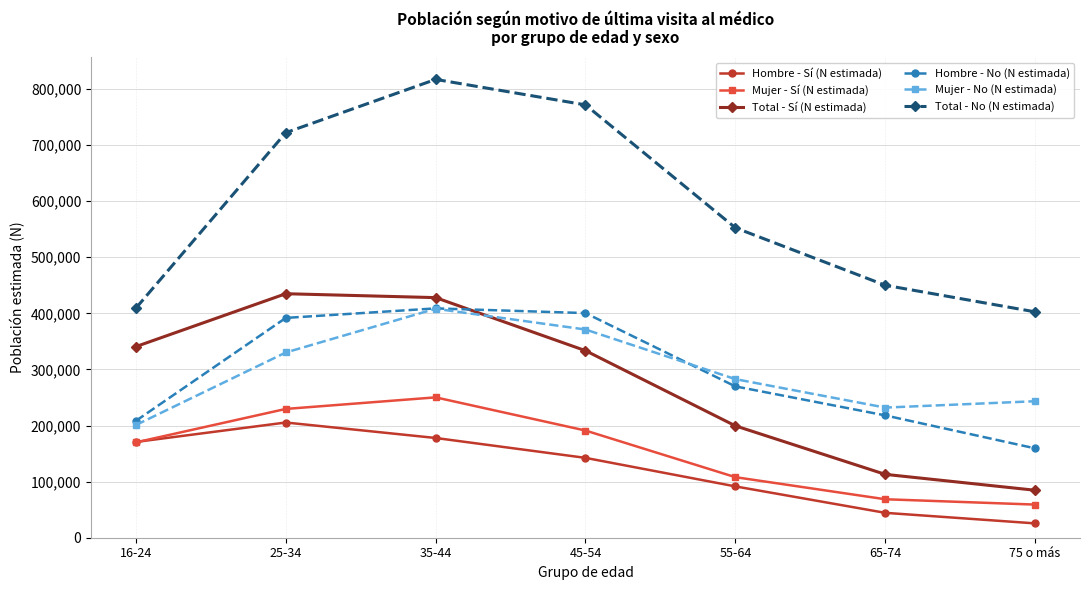

At which label does Hombre - No (N estimada) reach its peak?

35-44